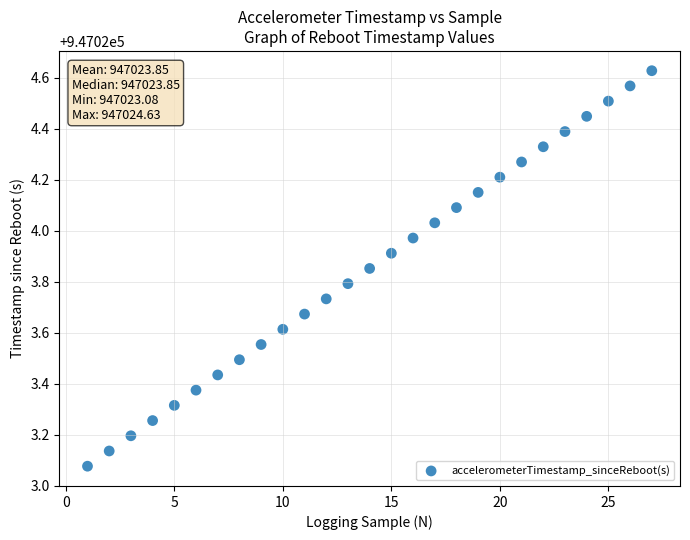

What is the range of Y values (max minus min)?

1.6